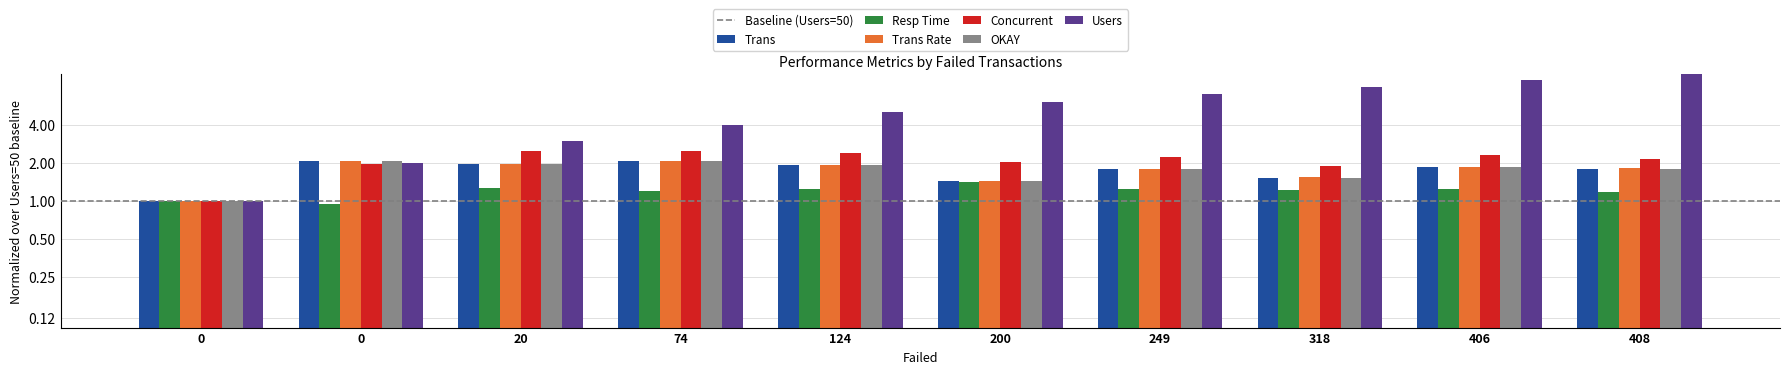

What is the approximate value of Resp Time at 20?

1.3